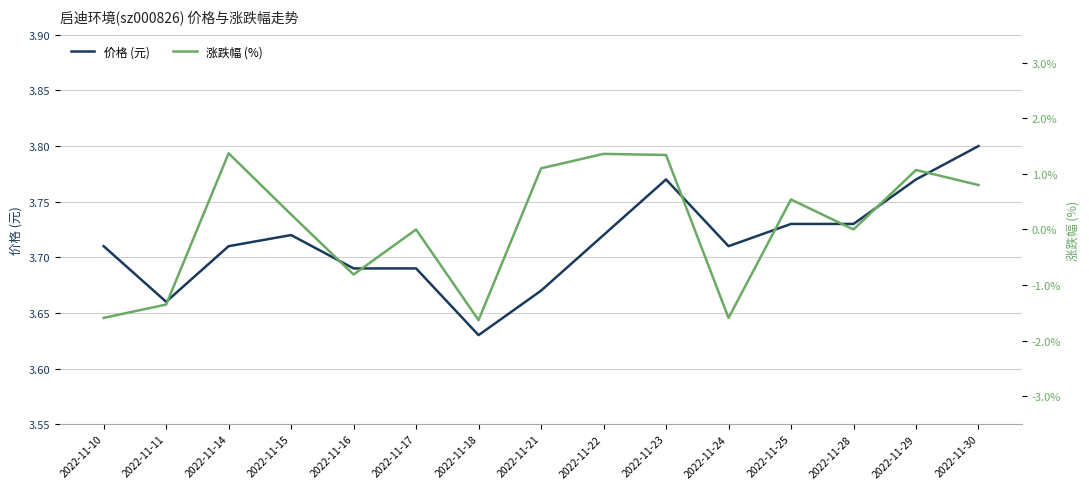

How many distinct data groups are displayed?

2